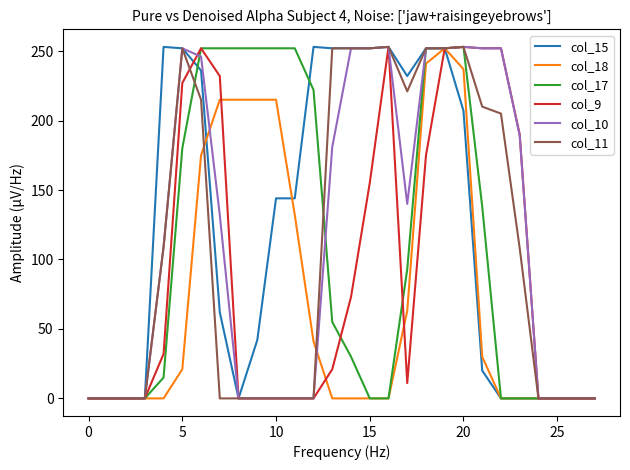

What is the greatest value displayed?

253